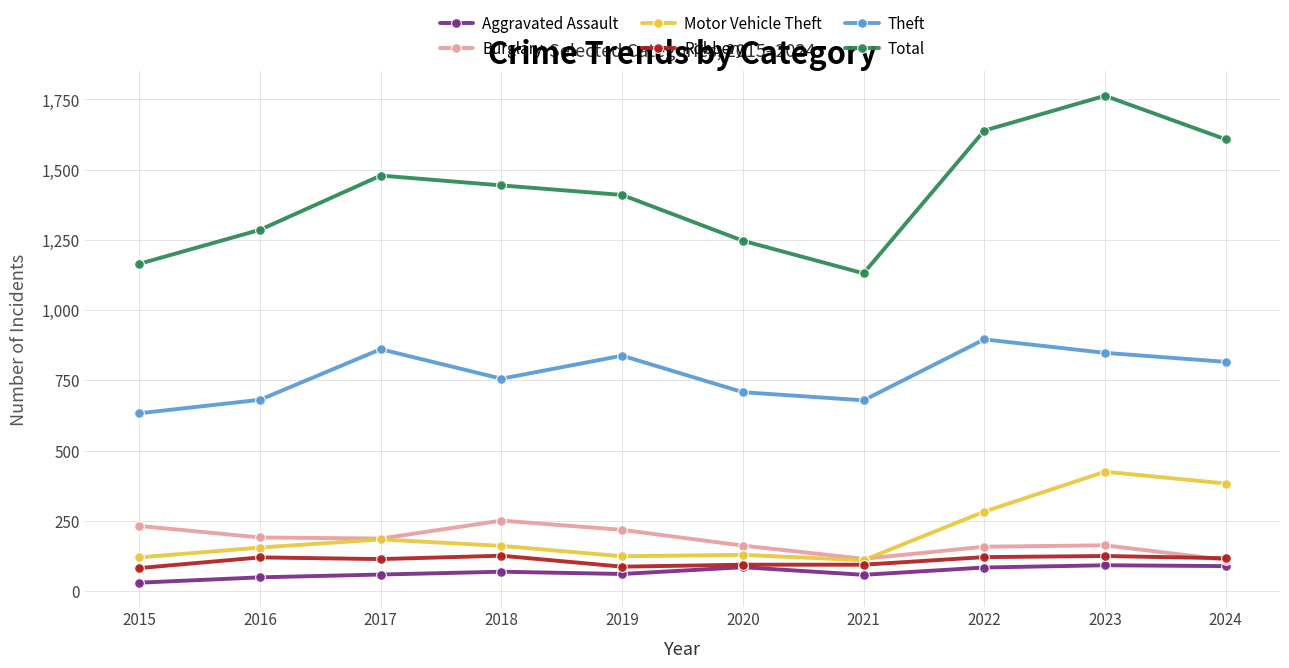

What is the lowest value of the Total series?

1131